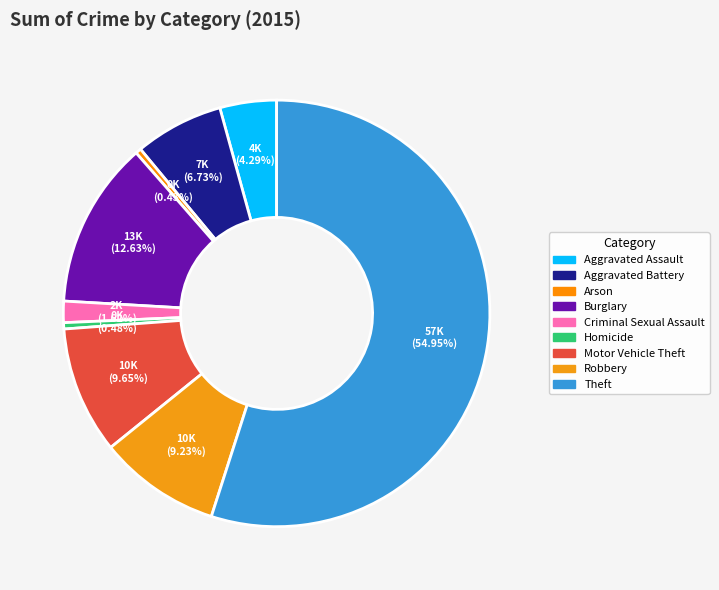

True or false: Homicide accounts for 13% of the total.

False